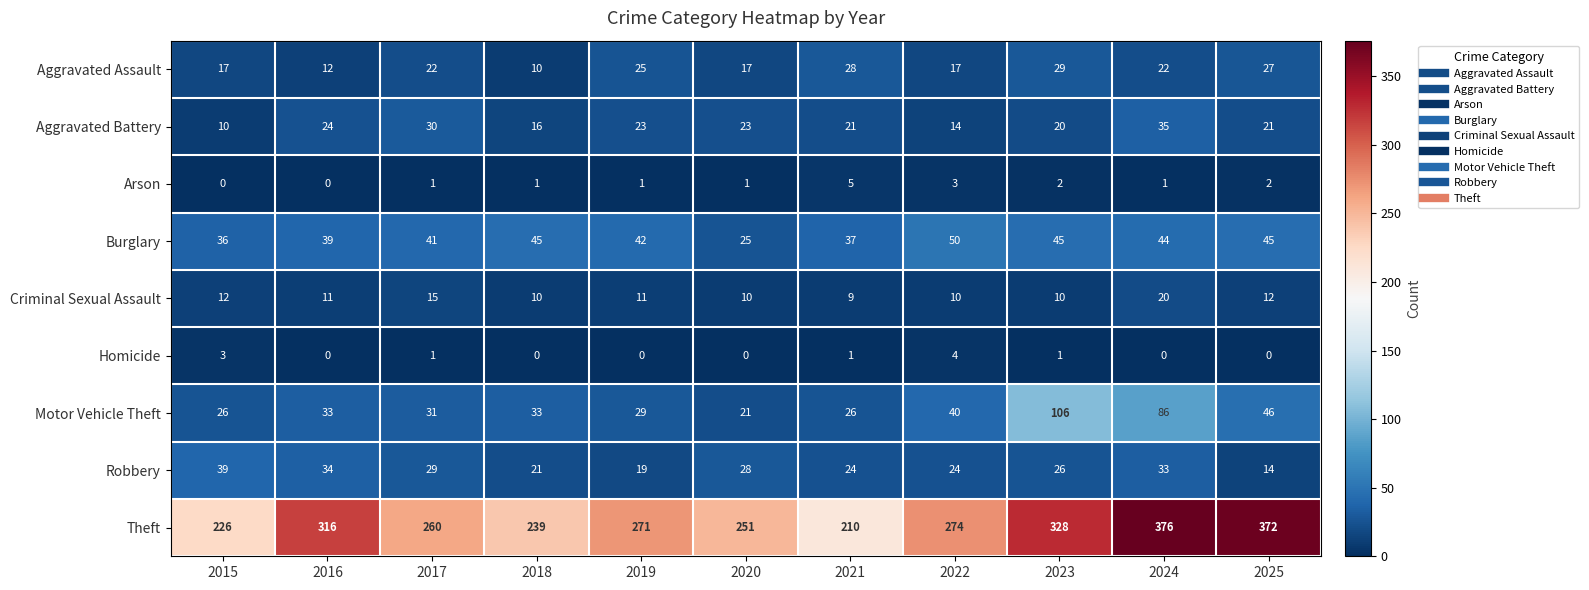

Rank the series at 2023 from highest to lowest value.

Theft, Motor Vehicle Theft, Burglary, Aggravated Assault, Robbery, Aggravated Battery, Criminal Sexual Assault, Arson, Homicide